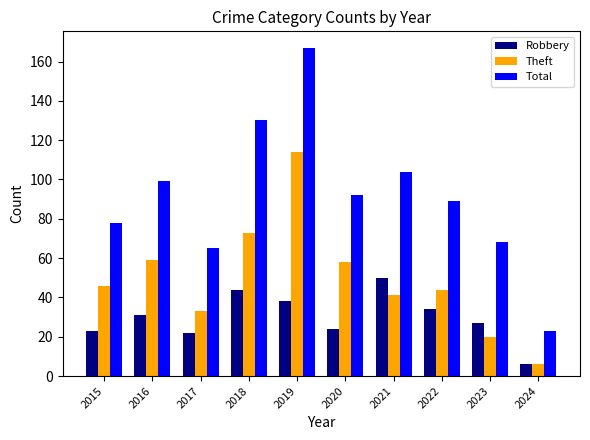

True or false: Theft has a value of 10 at 2022.

False